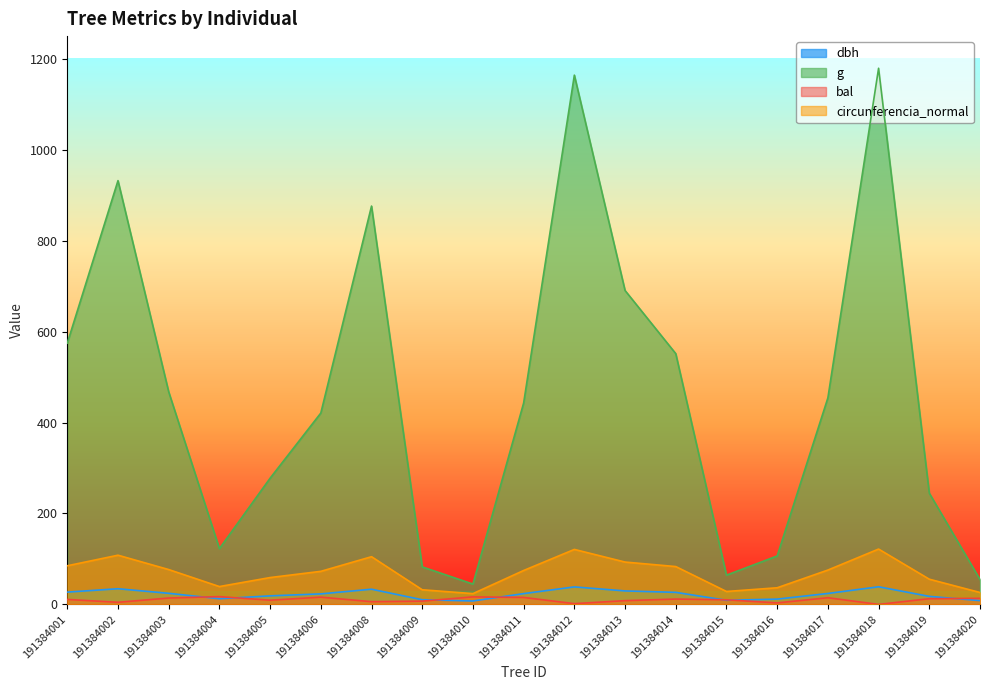

True or false: bal and circunferencia_normal cross at least once.

False